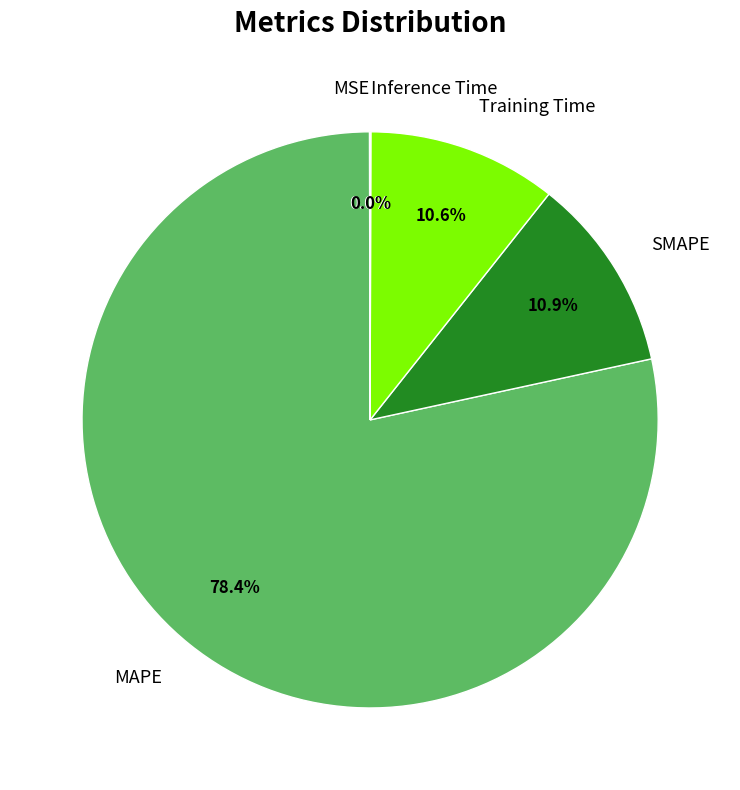

Which has a higher value, MAPE or SMAPE?

MAPE